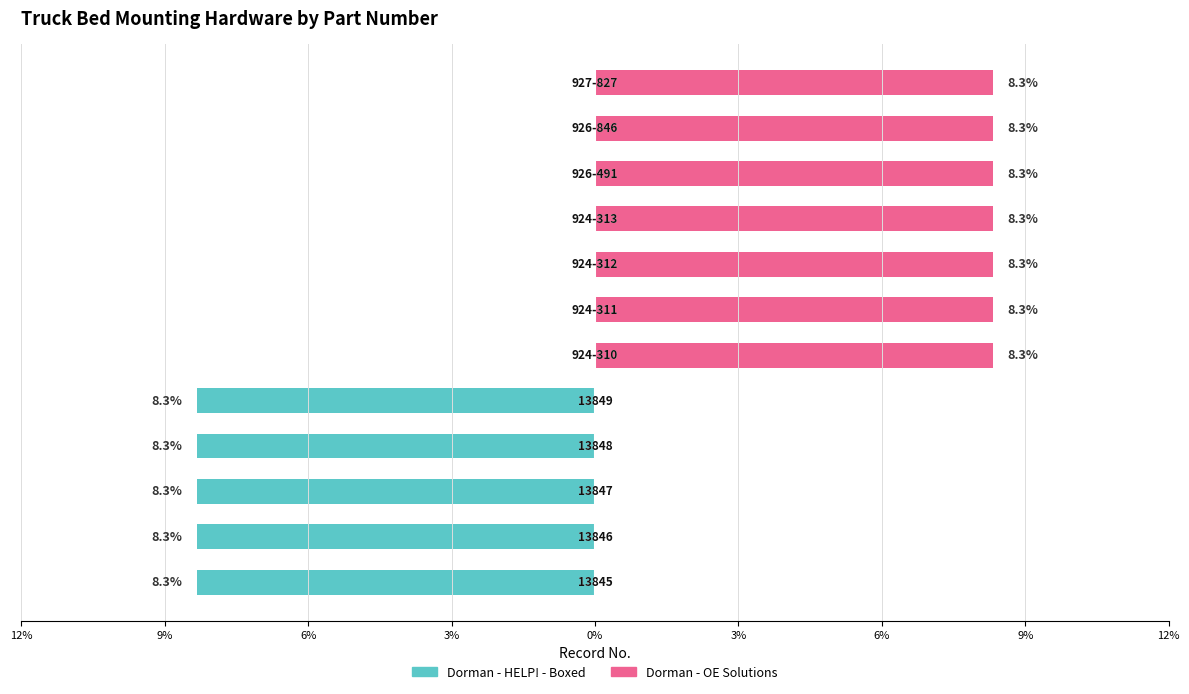

What is the maximum value shown in the chart?

8.3